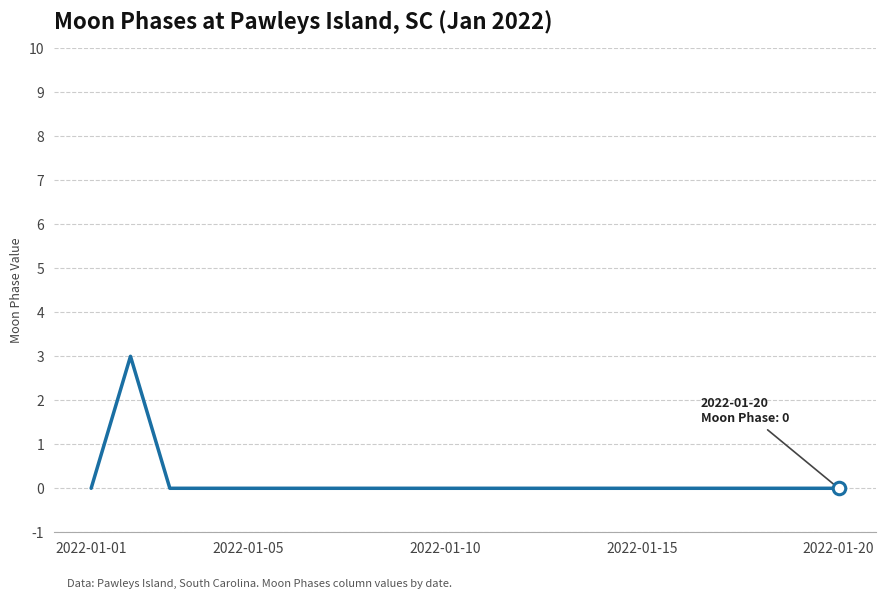

What is the difference between the maximum and minimum values?

3